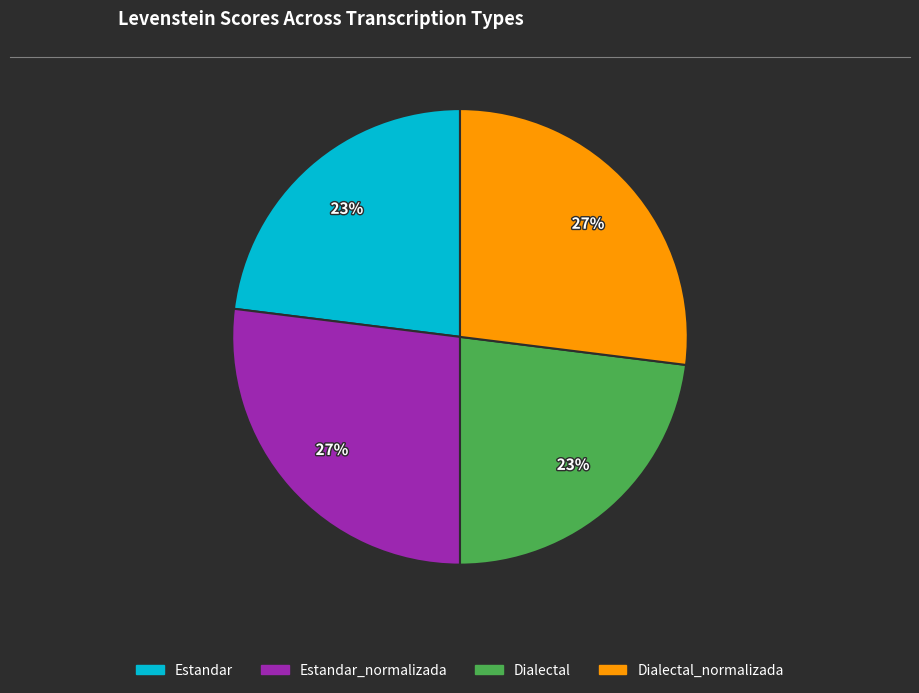

Does any single category account for the majority?

No